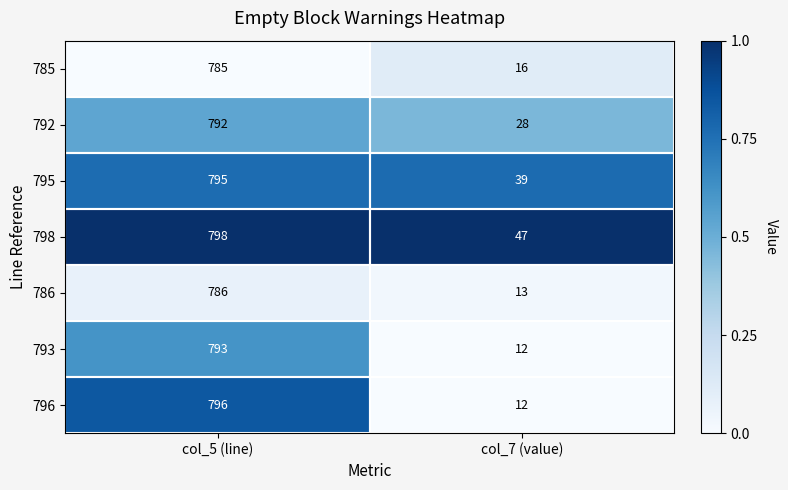

Between col_5 (line) and col_7 (value), which series saw the biggest shift?

796